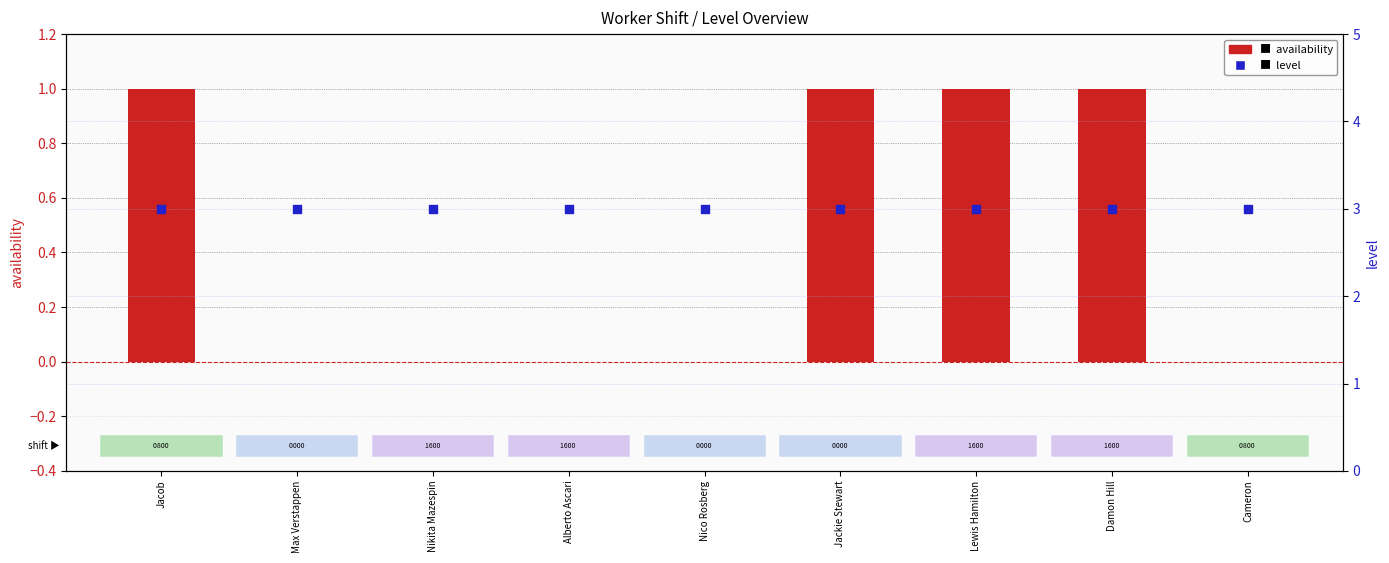

Is the value of level at Alberto Ascari greater than the value of availability at Cameron?

Yes